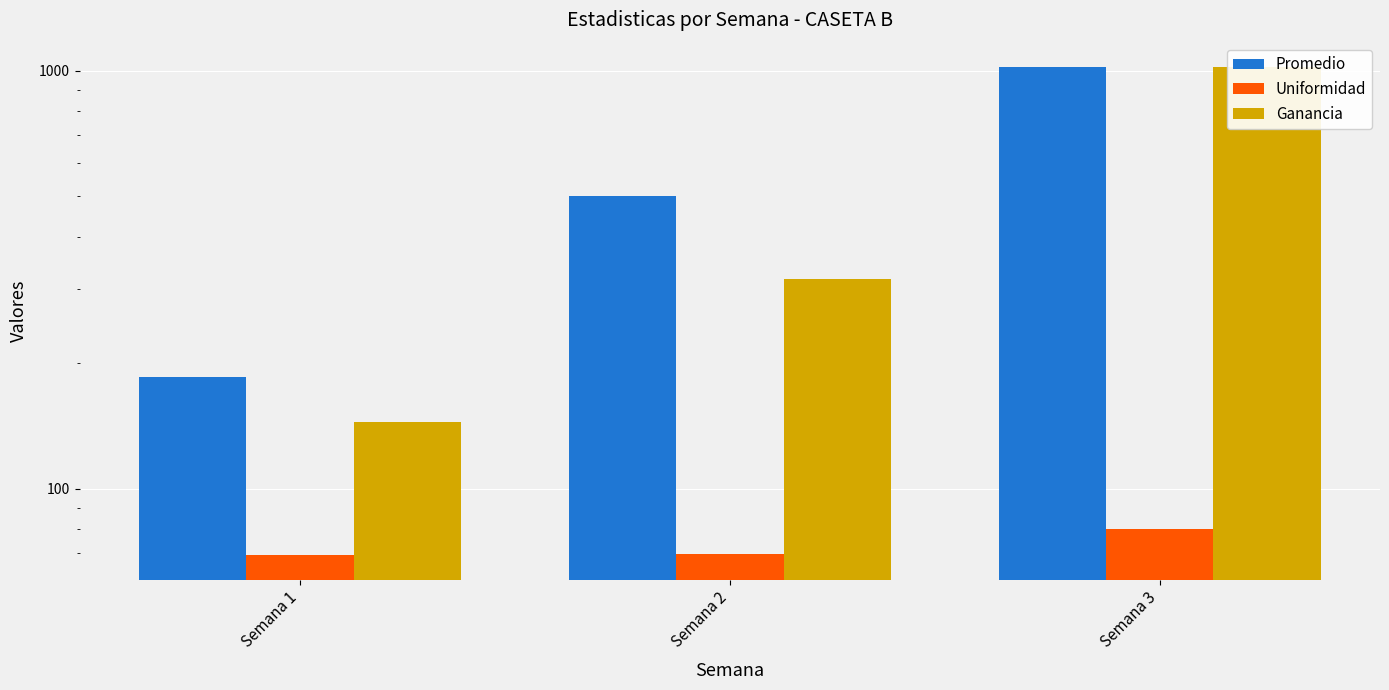

List the series in order of their peak value, highest first.

Promedio, Ganancia, Uniformidad